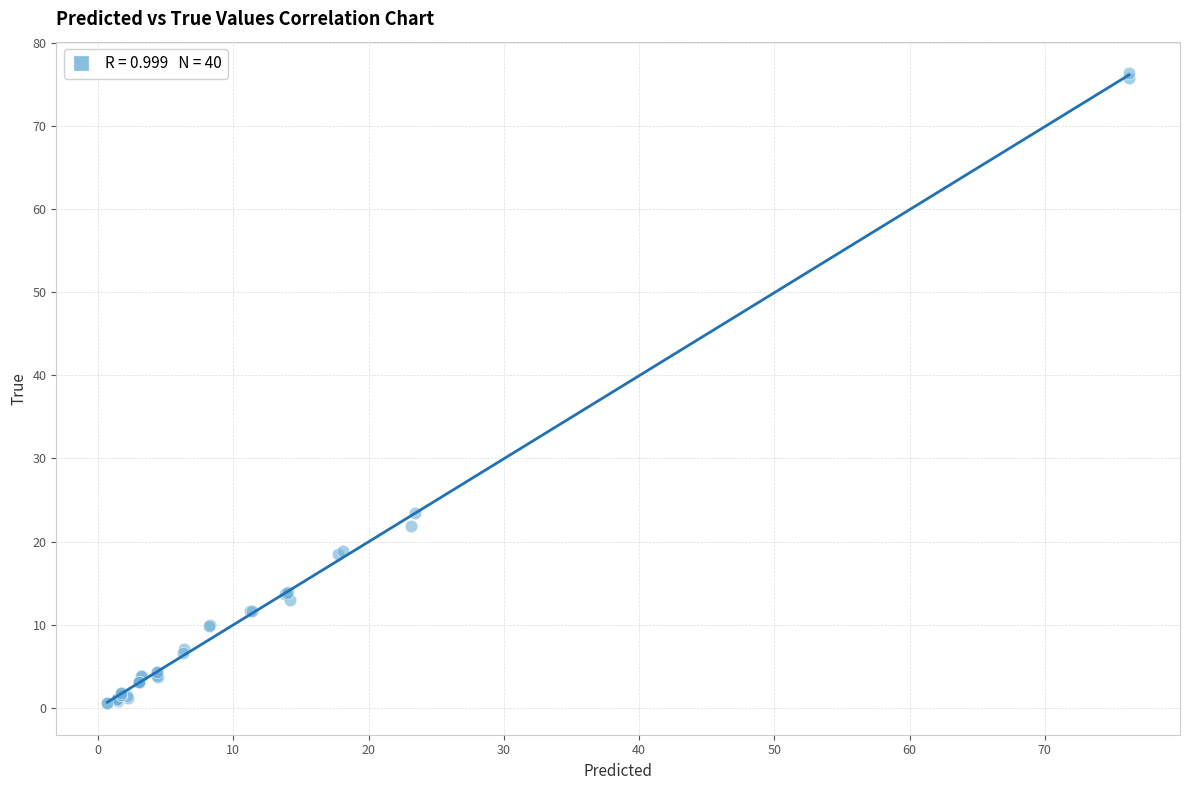

What Y value in the scatter plot is closest to 38?

23.5